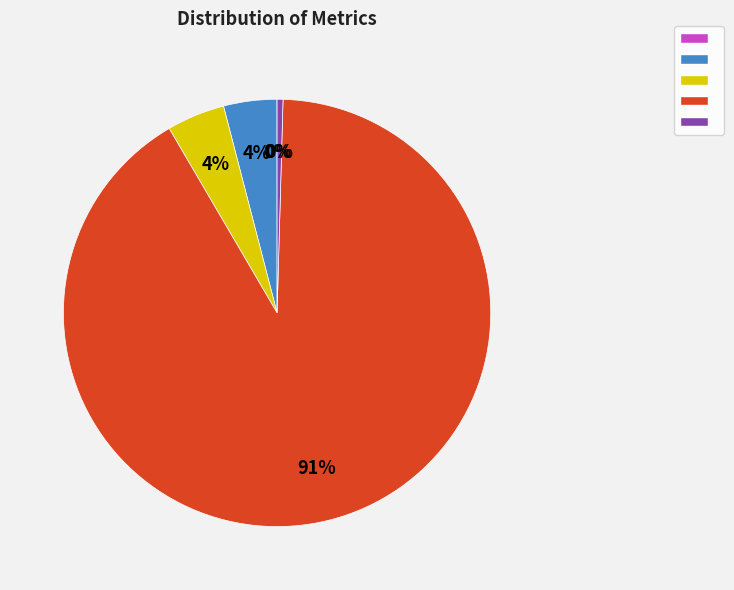

Is there any slice that represents more than half of the pie?

Yes